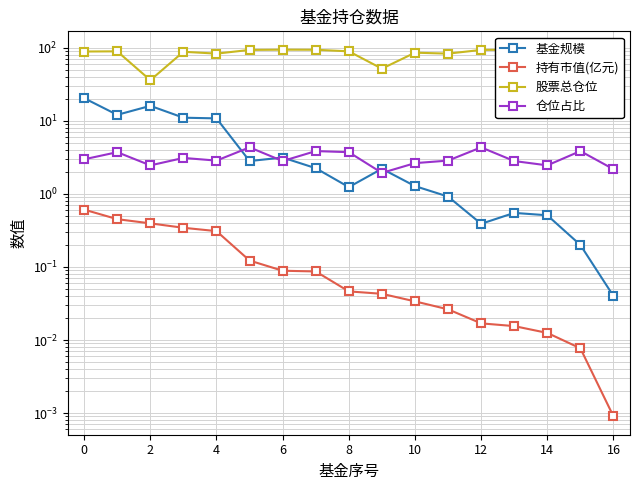

What is the lowest value of the 股票总仓位 series?

36.1